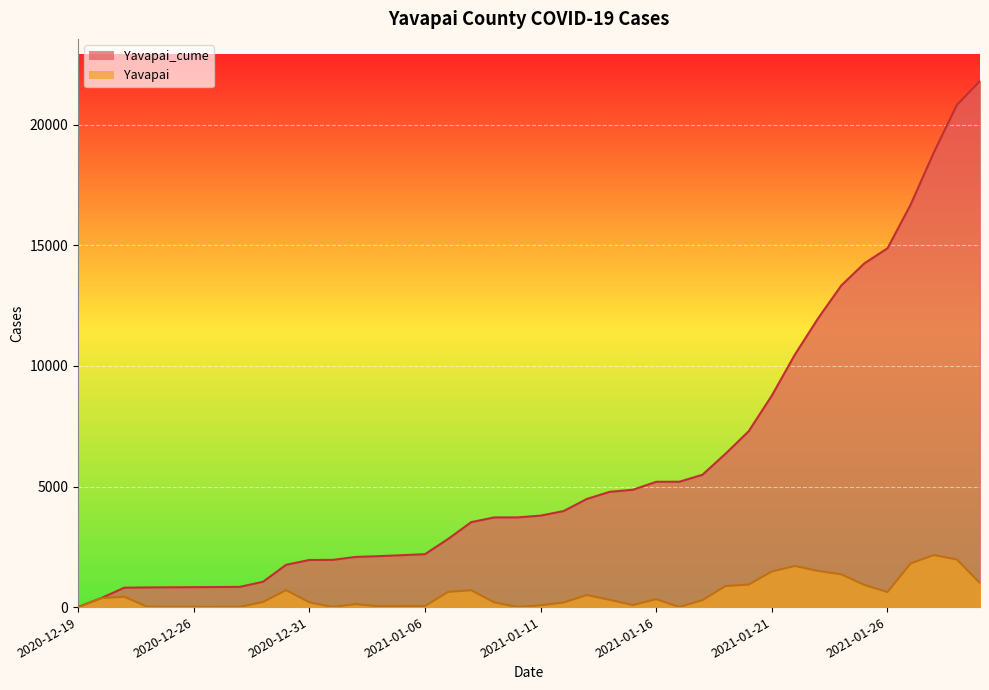

At 2020-12-27, list the series in order from largest to smallest.

Yavapai_cume, Yavapai